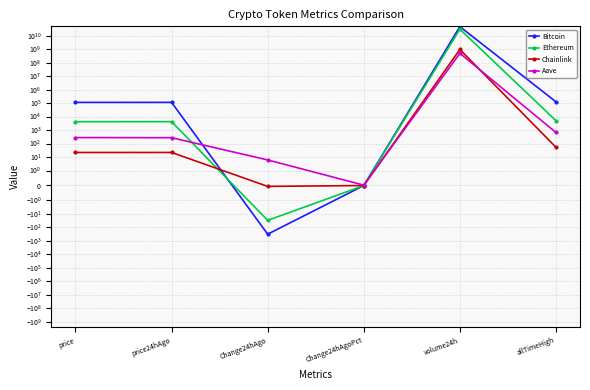

Reading right to left, what are all the values shown in this chart?

Bitcoin: 124128.0	47050585709.0	-0.0	-318.0	113163.0	112845.0
Ethereum: 4946.1	30193220389.0	-0.0	-29.9	4210.2	4180.3
Chainlink: 52.7	948810283.0	-0.0	-0.1	21.8	21.7
Aave: 661.7	492745170.0	0.0	6.1	271.4	277.5